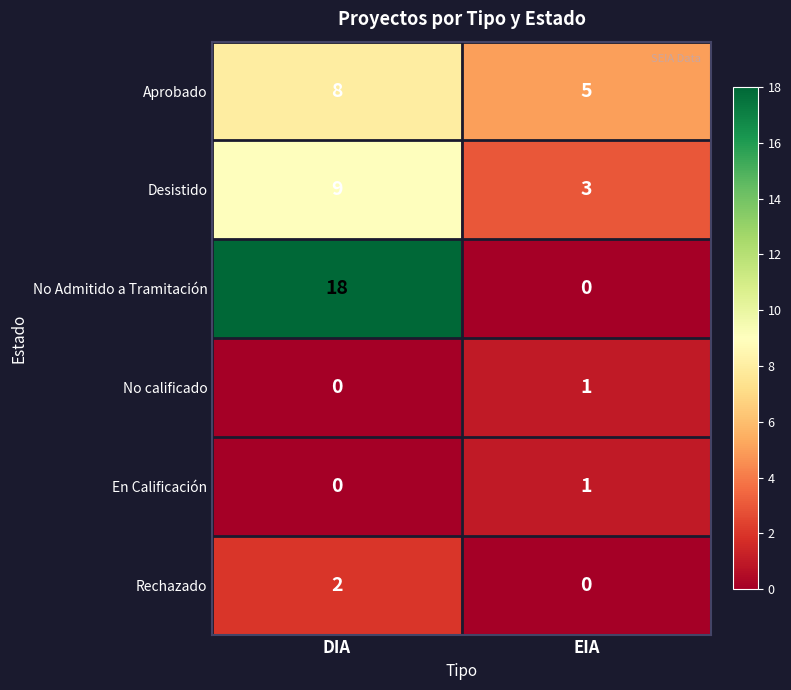

List the labels in order of No calificado value, smallest first.

DIA, EIA